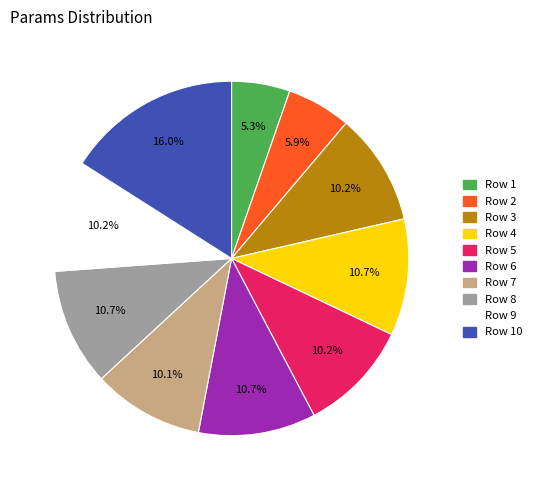

How many segments does this pie chart have?

10